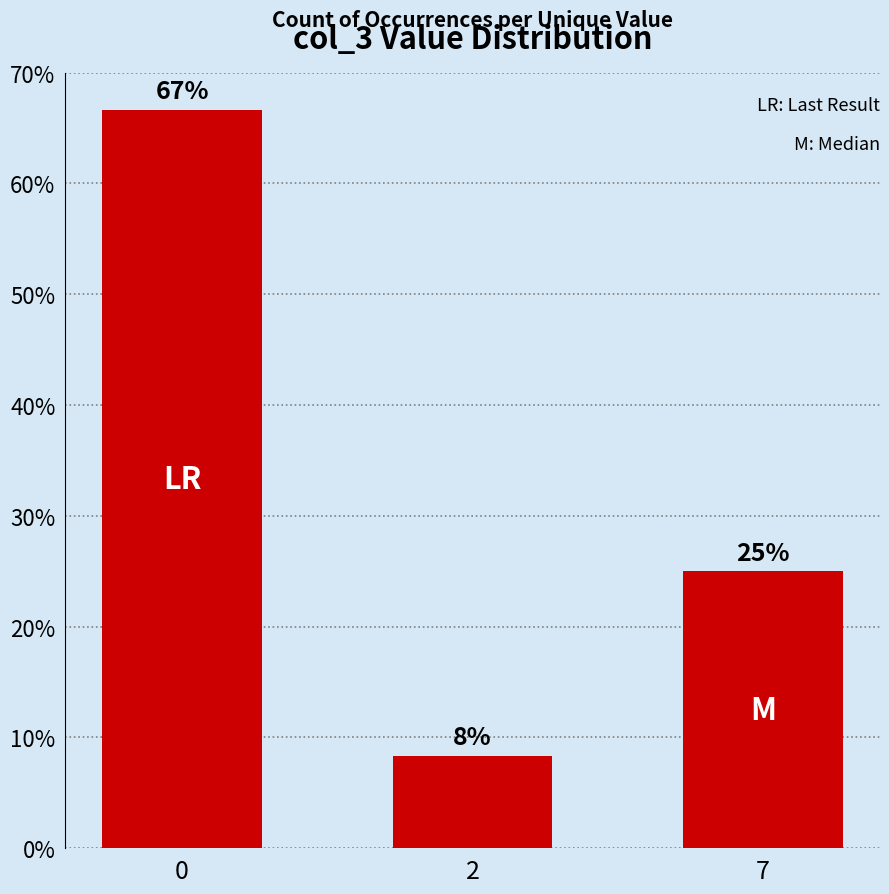

The chart shows a value of 25.0 at 7. True or false?

True